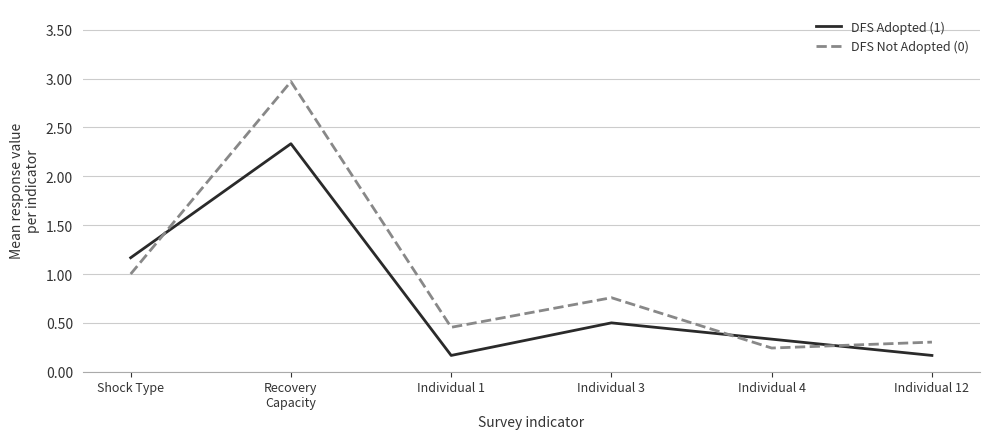

Rank the categories by DFS Not Adopted (0) value from highest to lowest.

Recovery
Capacity, Shock Type, Individual 3, Individual 1, Individual 12, Individual 4